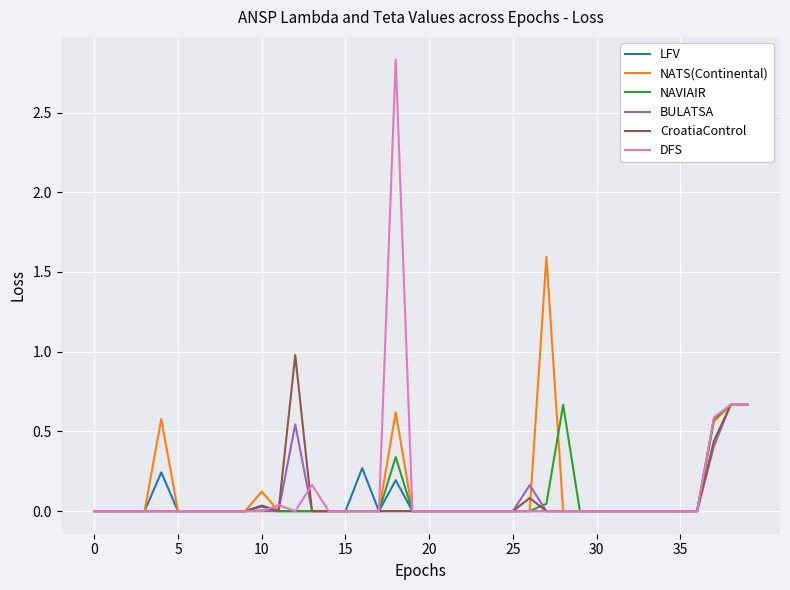

What is the average value of the DFS series?

0.1